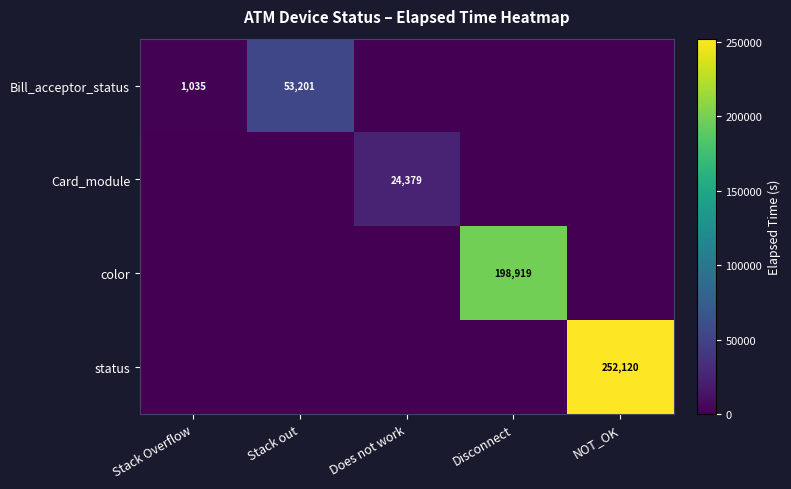

True or false: color has a value of 198919 at Disconnect.

True